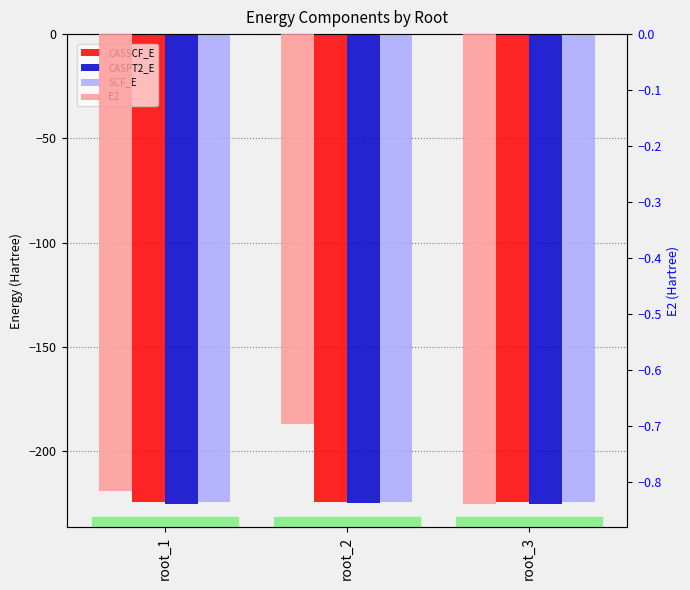

Is the value of CASSCF_E at root_2 greater than the value of E2 at root_2?

No